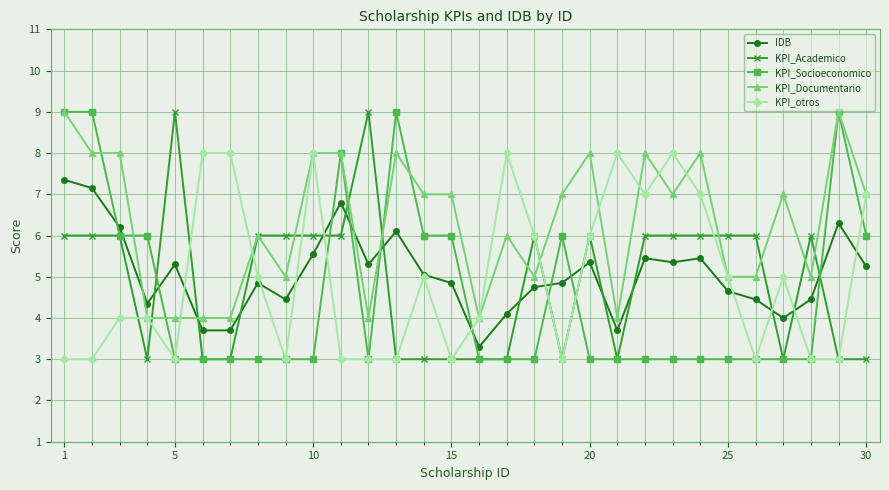

What is the maximum value shown in the chart?

9.0